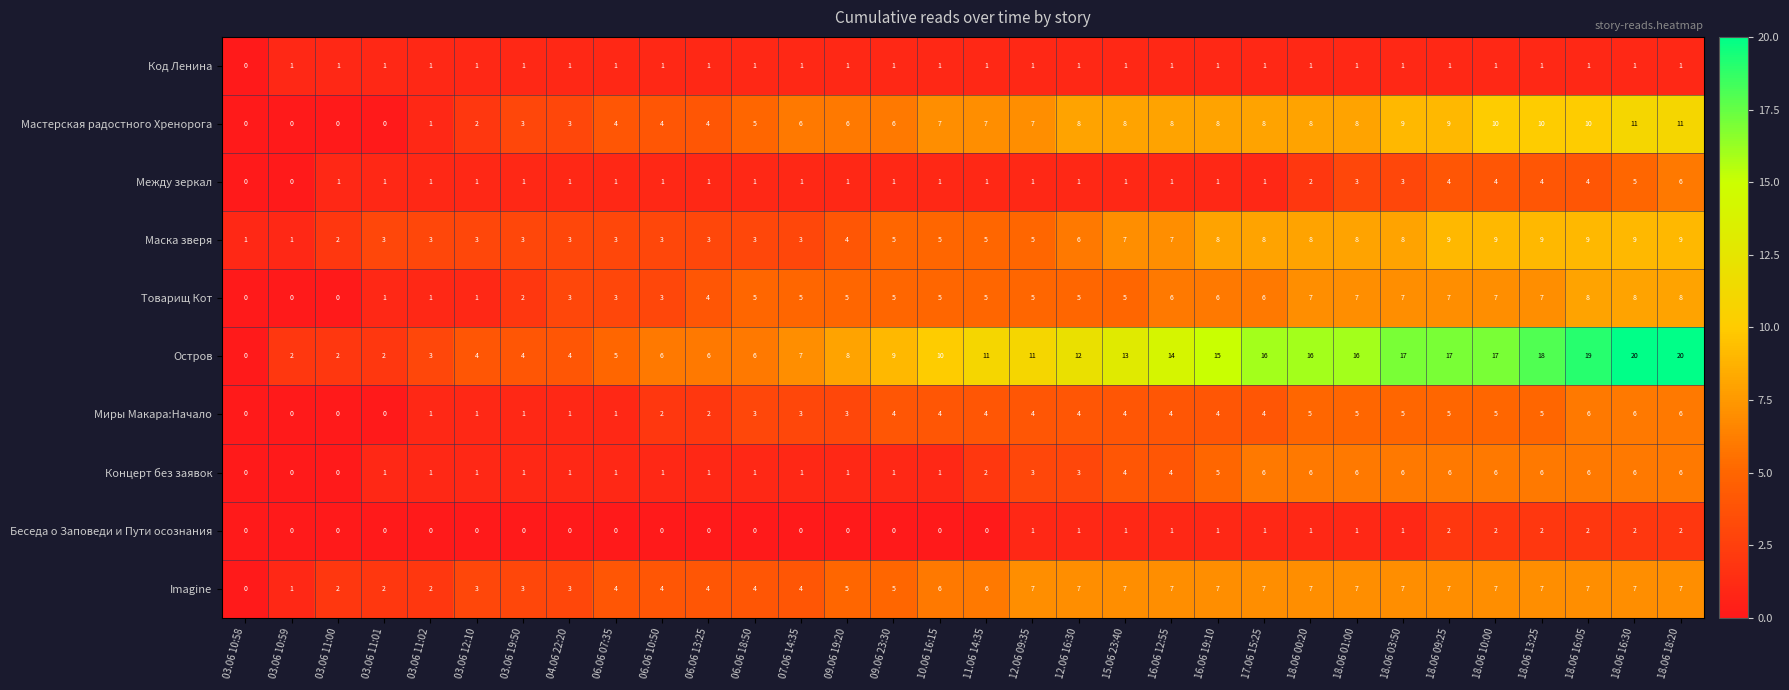

Which series has the widest spread of values?

Остров